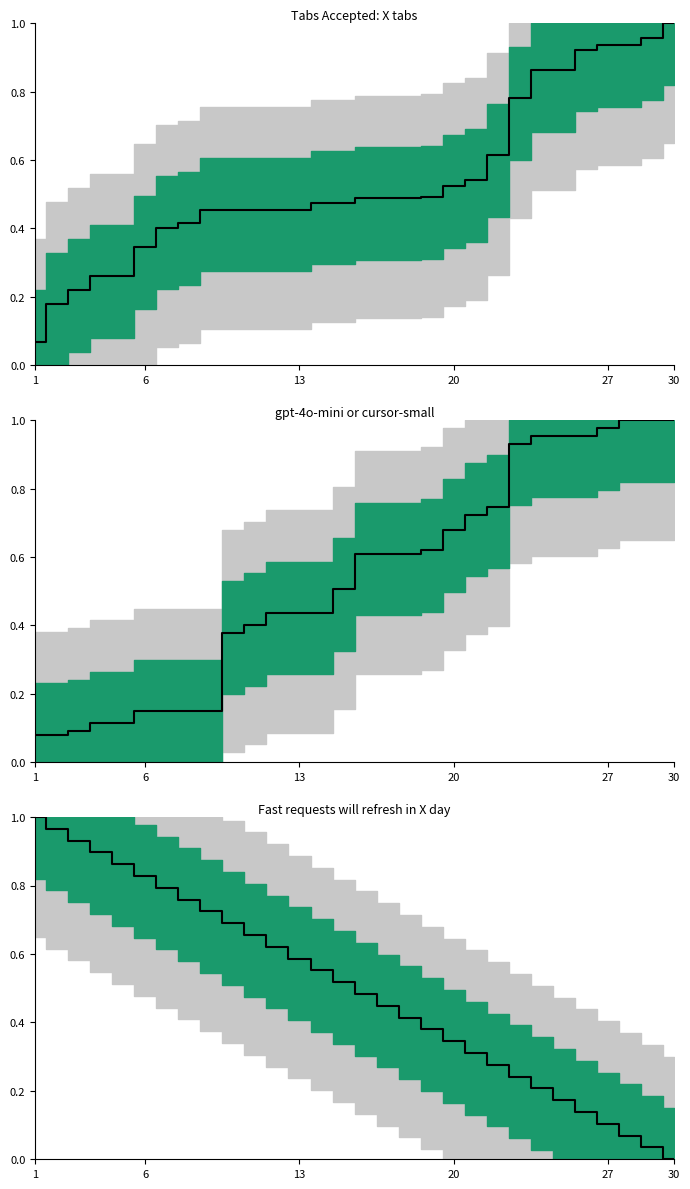

At which category does the chart reach its peak across all series?

1